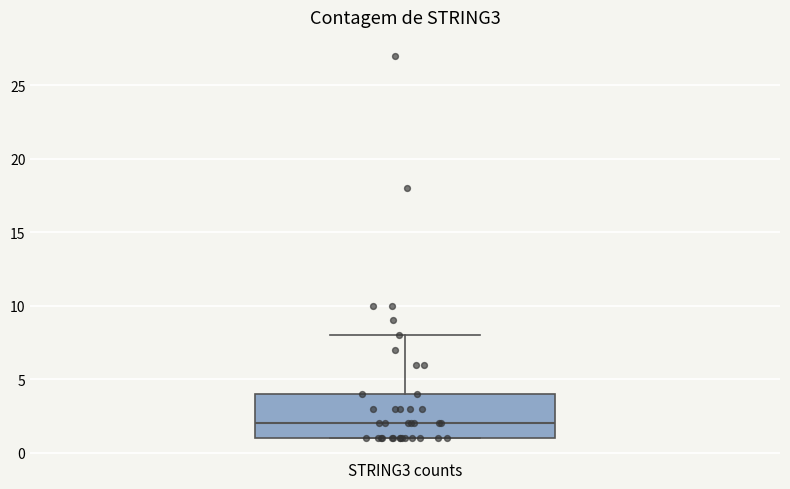

Where is the lower edge of the box for STRING3 counts on the y-axis? The values are not printed on the chart, so give them approximately, as read against the axis.

1